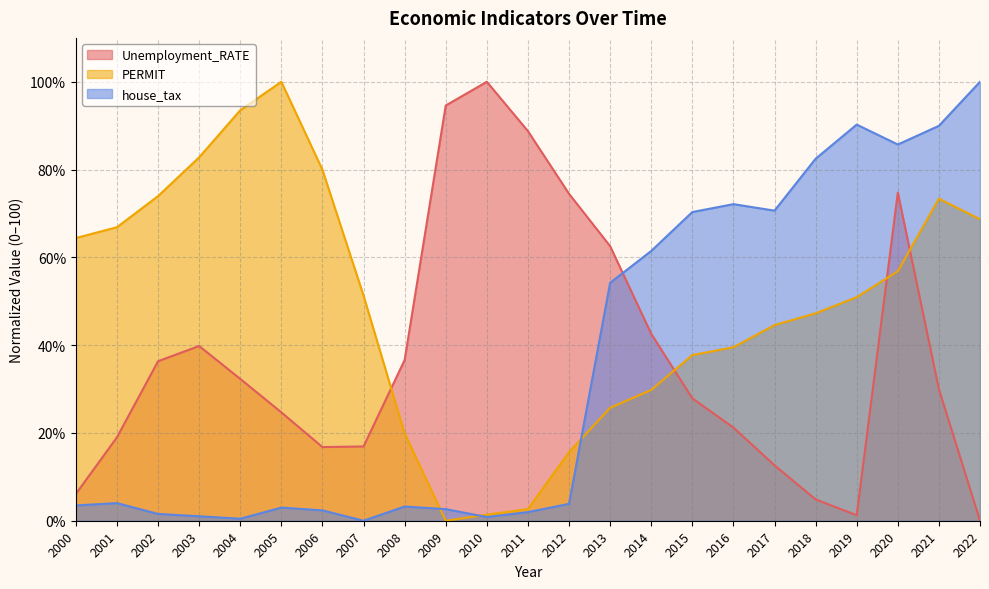

What is the total value across all series at 2012?

93.9